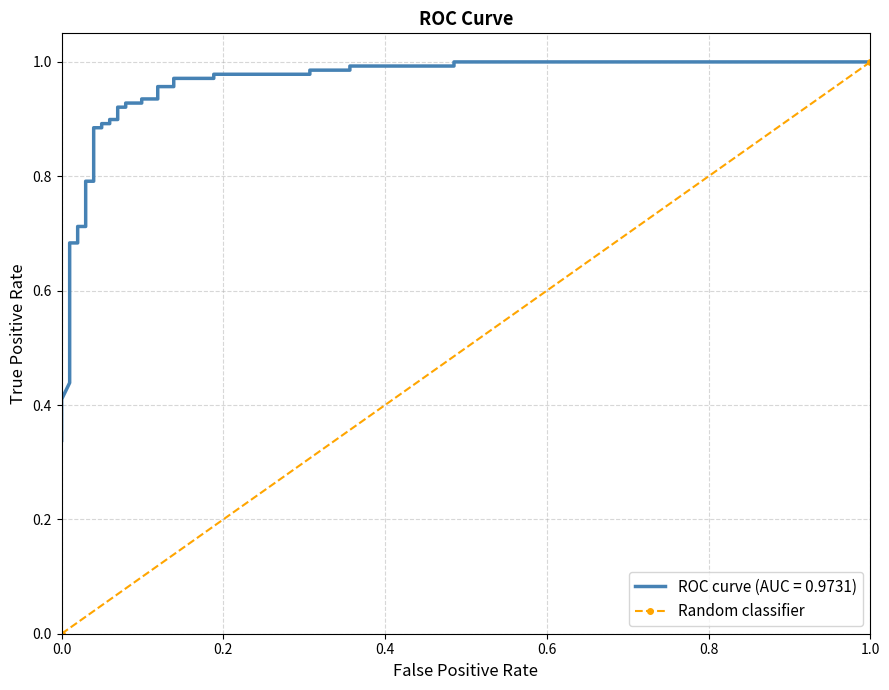

The value at 0.0 is 1. True or false?

False